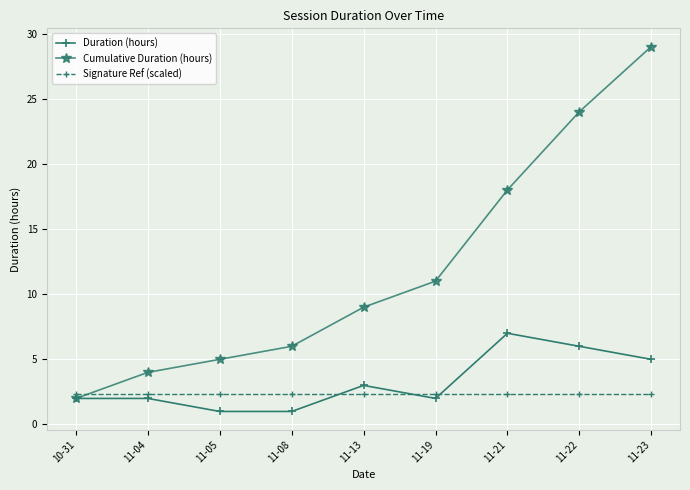

Does the chart display data point markers on the line(s)?

Yes